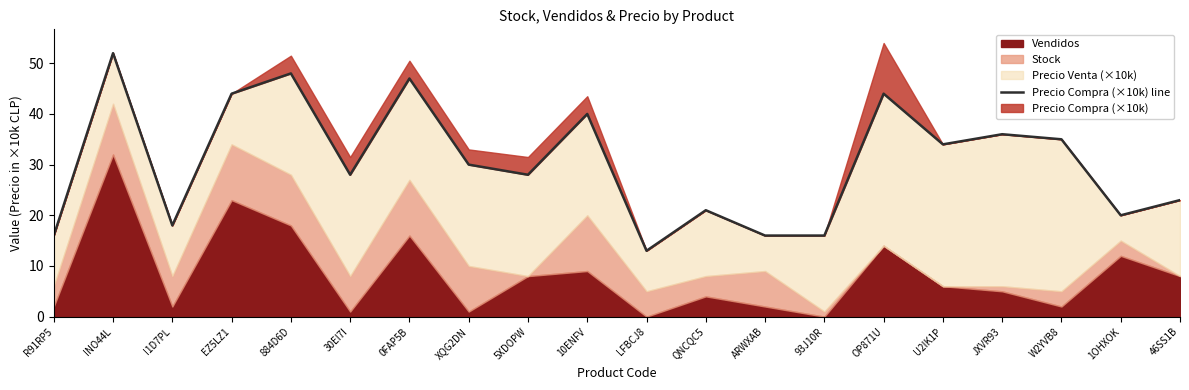

Reading left to right, list all the values displayed in this chart.

16	52	18	44	48	28	47	30	28	40	13	21	16	16	44	34	36	35	20	23